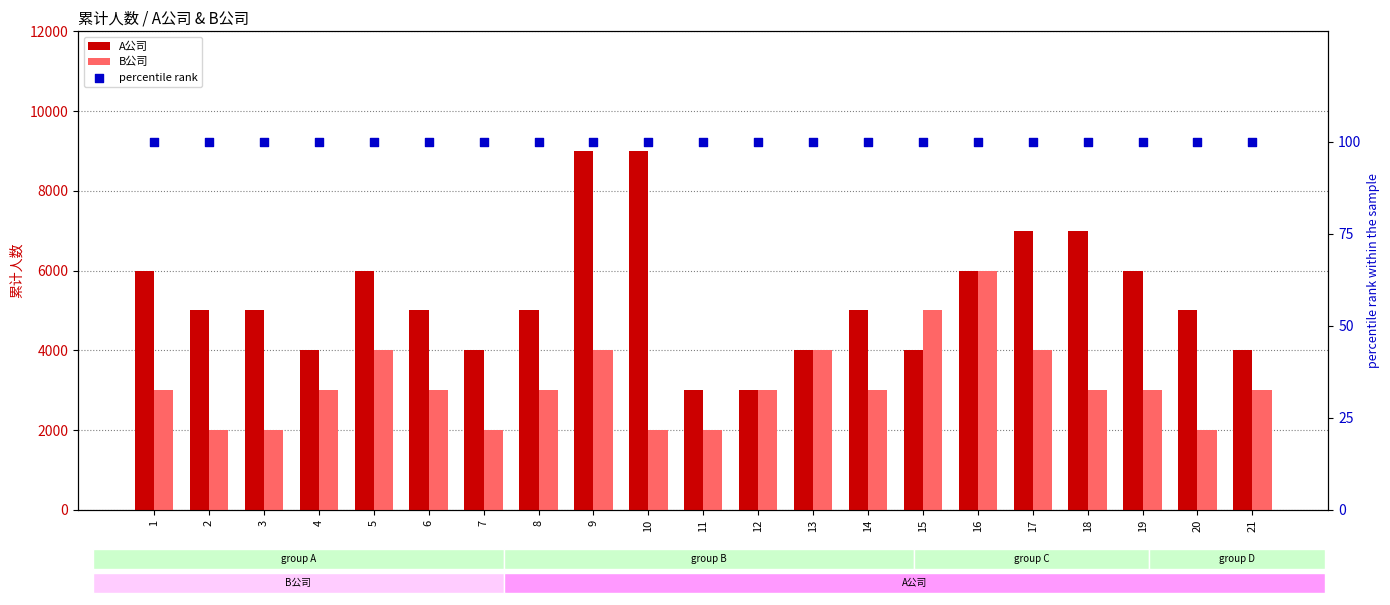

At which category is the sum across all series the highest?

9